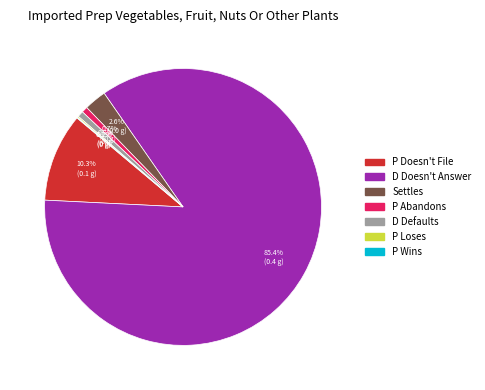

What is the largest slice in the pie chart?

D Doesn't Answer